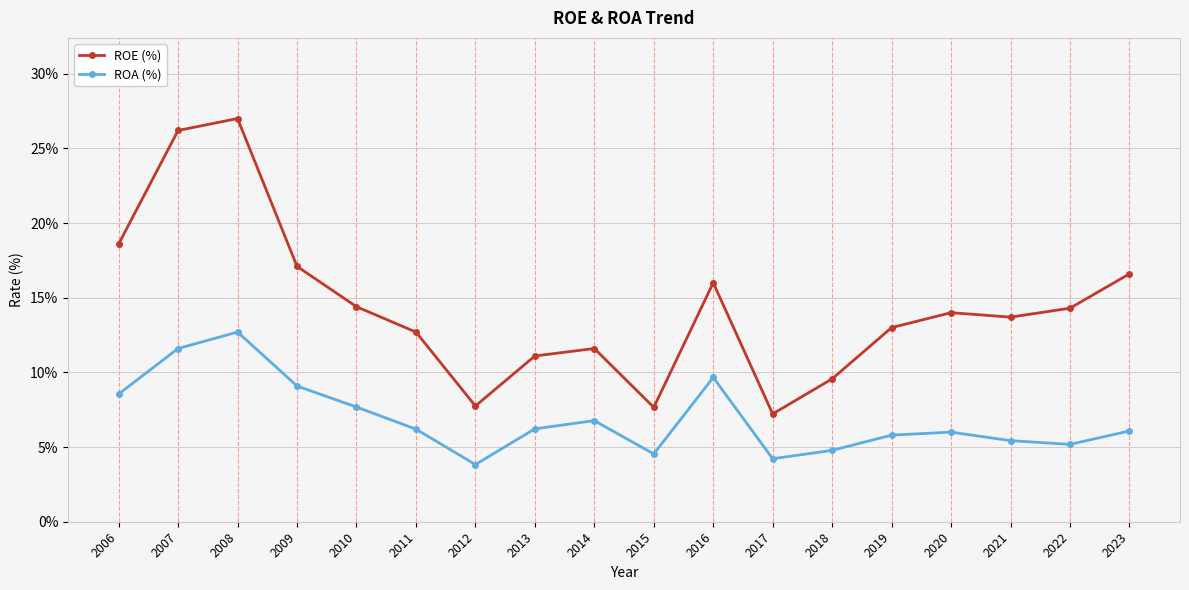

Which series has the widest spread of values?

ROE (%)